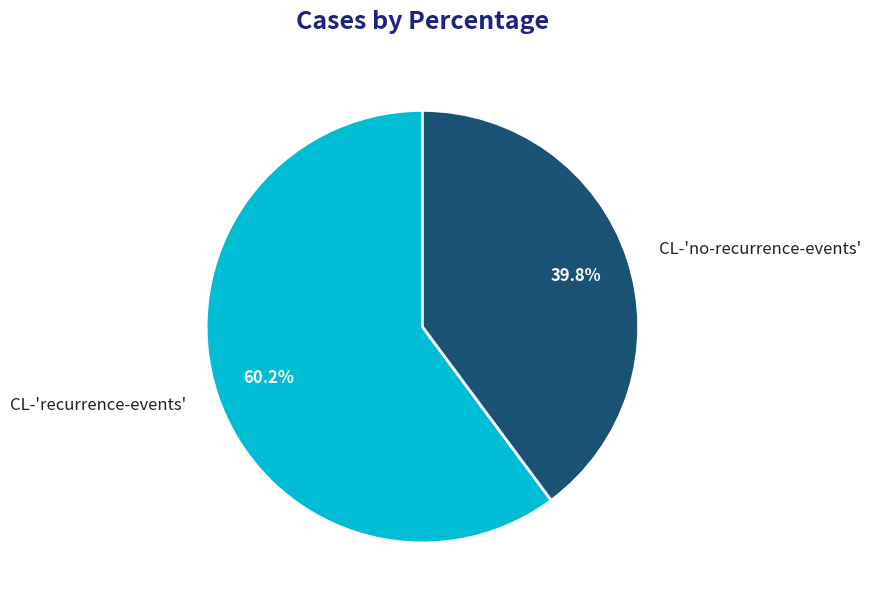

Is CL-'no-recurrence-events' the majority of the pie?

No